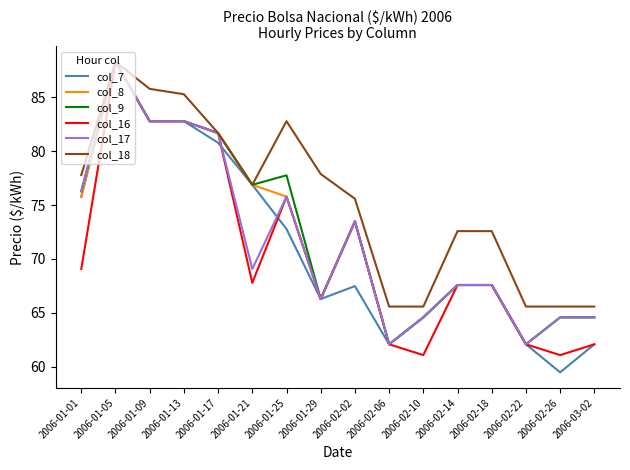

Which series has the widest spread of values?

col_7